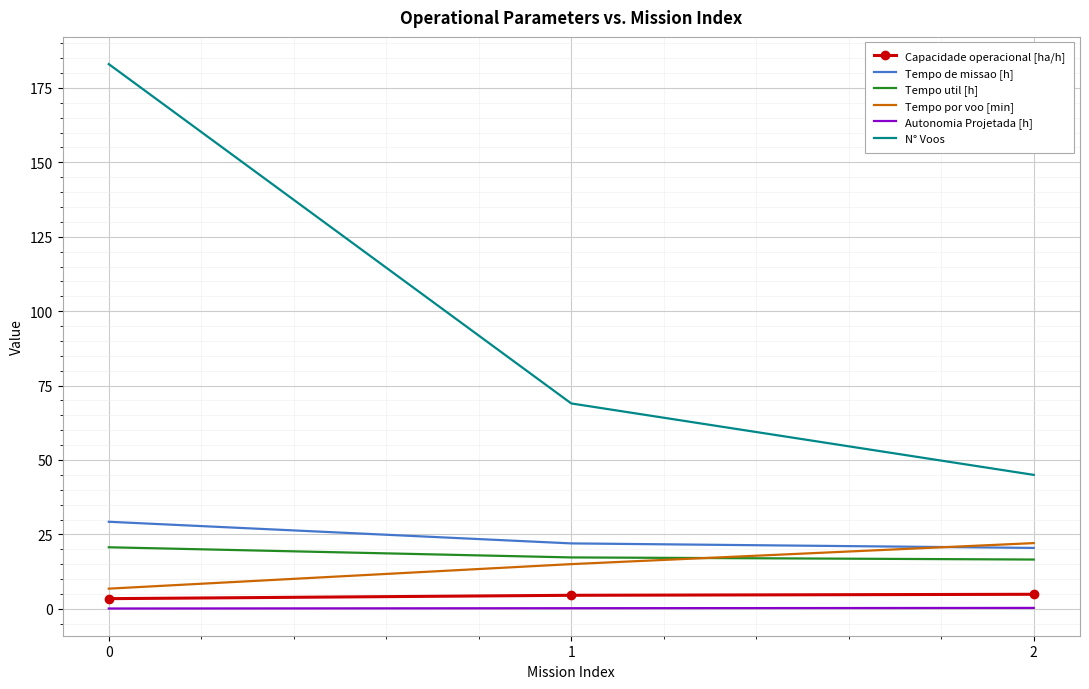

Read the N° Voos value at 1.

69.0